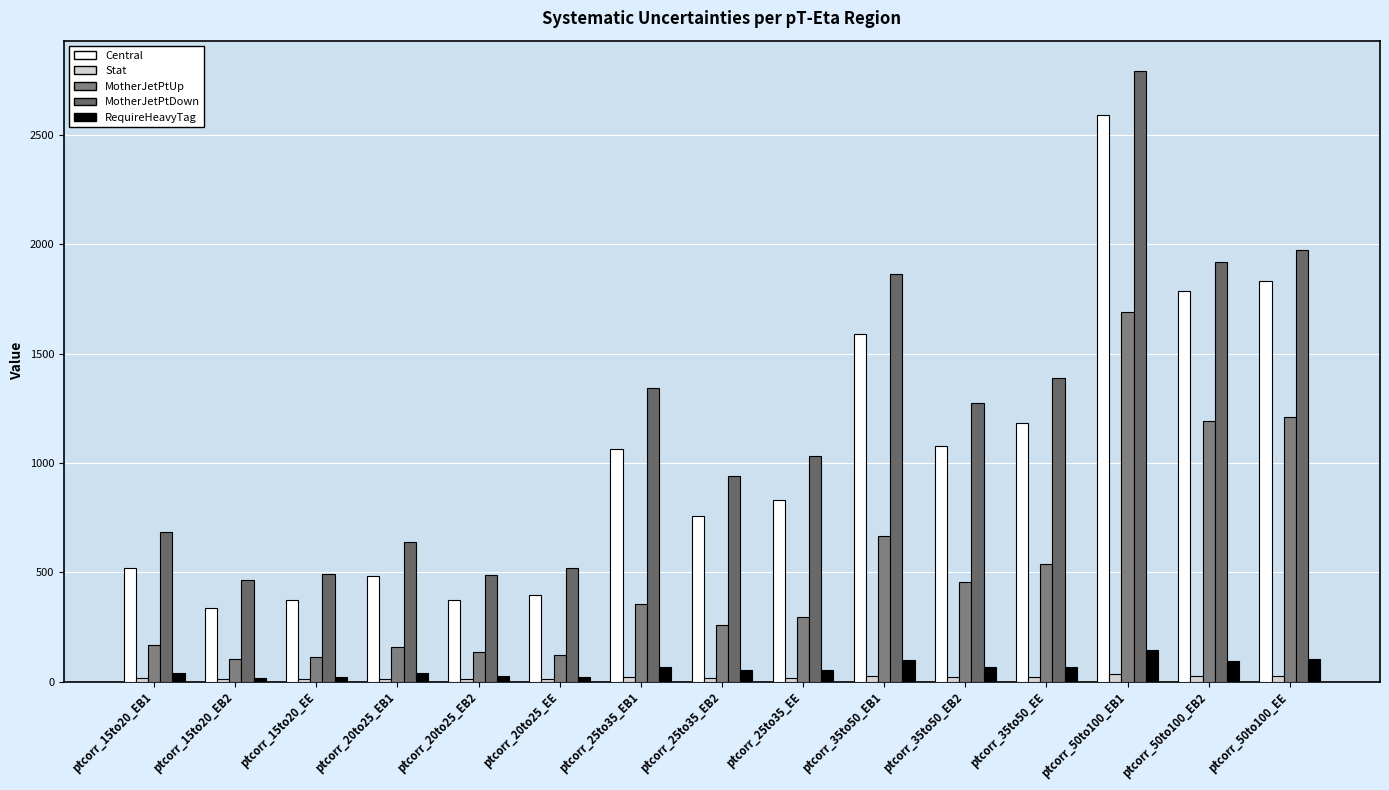

Reading left to right, what are all the values shown in this chart?

Central: ptcorr_15to20_EB1=520.7	ptcorr_15to20_EB2=335.9	ptcorr_15to20_EE=374.0	ptcorr_20to25_EB1=485.1	ptcorr_20to25_EB2=371.8	ptcorr_20to25_EE=396.3	ptcorr_25to35_EB1=1062.4	ptcorr_25to35_EB2=756.9	ptcorr_25to35_EE=831.3	ptcorr_35to50_EB1=1588.4	ptcorr_35to50_EB2=1077.9	ptcorr_35to50_EE=1184.6	ptcorr_50to100_EB1=2591.0	ptcorr_50to100_EB2=1786.6	ptcorr_50to100_EE=1833.4
Stat: ptcorr_15to20_EB1=15.7	ptcorr_15to20_EB2=12.2	ptcorr_15to20_EE=12.7	ptcorr_20to25_EB1=14.4	ptcorr_20to25_EB2=12.7	ptcorr_20to25_EE=13.1	ptcorr_25to35_EB1=21.4	ptcorr_25to35_EB2=18.1	ptcorr_25to35_EE=18.9	ptcorr_35to50_EB1=26.2	ptcorr_35to50_EB2=21.5	ptcorr_35to50_EE=22.6	ptcorr_50to100_EB1=33.5	ptcorr_50to100_EB2=27.8	ptcorr_50to100_EE=28.1
MotherJetPtUp: ptcorr_15to20_EB1=169.0	ptcorr_15to20_EB2=103.9	ptcorr_15to20_EE=112.0	ptcorr_20to25_EB1=157.7	ptcorr_20to25_EB2=134.1	ptcorr_20to25_EE=121.2	ptcorr_25to35_EB1=356.7	ptcorr_25to35_EB2=261.3	ptcorr_25to35_EE=294.9	ptcorr_35to50_EB1=667.1	ptcorr_35to50_EB2=455.4	ptcorr_35to50_EE=536.0	ptcorr_50to100_EB1=1688.7	ptcorr_50to100_EB2=1193.2	ptcorr_50to100_EE=1210.1
MotherJetPtDown: ptcorr_15to20_EB1=686.0	ptcorr_15to20_EB2=464.0	ptcorr_15to20_EE=490.8	ptcorr_20to25_EB1=640.7	ptcorr_20to25_EB2=486.2	ptcorr_20to25_EE=518.9	ptcorr_25to35_EB1=1343.7	ptcorr_25to35_EB2=940.8	ptcorr_25to35_EE=1033.3	ptcorr_35to50_EB1=1864.6	ptcorr_35to50_EB2=1271.8	ptcorr_35to50_EE=1389.9	ptcorr_50to100_EB1=2790.9	ptcorr_50to100_EB2=1919.1	ptcorr_50to100_EE=1972.8
RequireHeavyTag: ptcorr_15to20_EB1=37.8	ptcorr_15to20_EB2=16.1	ptcorr_15to20_EE=23.3	ptcorr_20to25_EB1=39.6	ptcorr_20to25_EB2=26.5	ptcorr_20to25_EE=23.8	ptcorr_25to35_EB1=67.4	ptcorr_25to35_EB2=51.5	ptcorr_25to35_EE=53.8	ptcorr_35to50_EB1=97.2	ptcorr_35to50_EB2=69.1	ptcorr_35to50_EE=67.2	ptcorr_50to100_EB1=146.8	ptcorr_50to100_EB2=93.2	ptcorr_50to100_EE=101.9